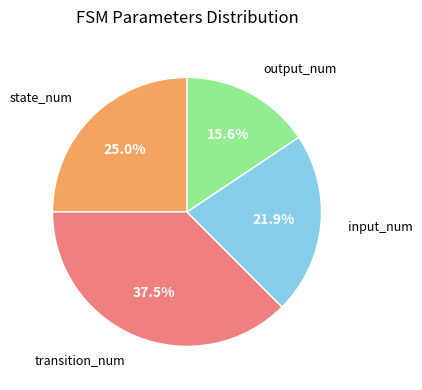

Does any single category account for the majority?

No